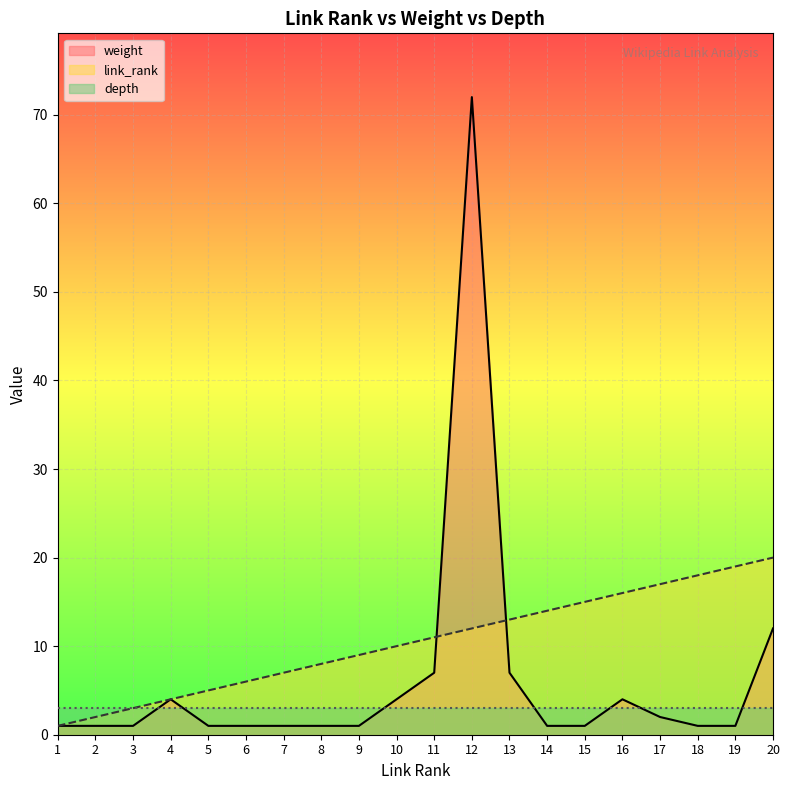

Which series has the widest spread of values?

weight